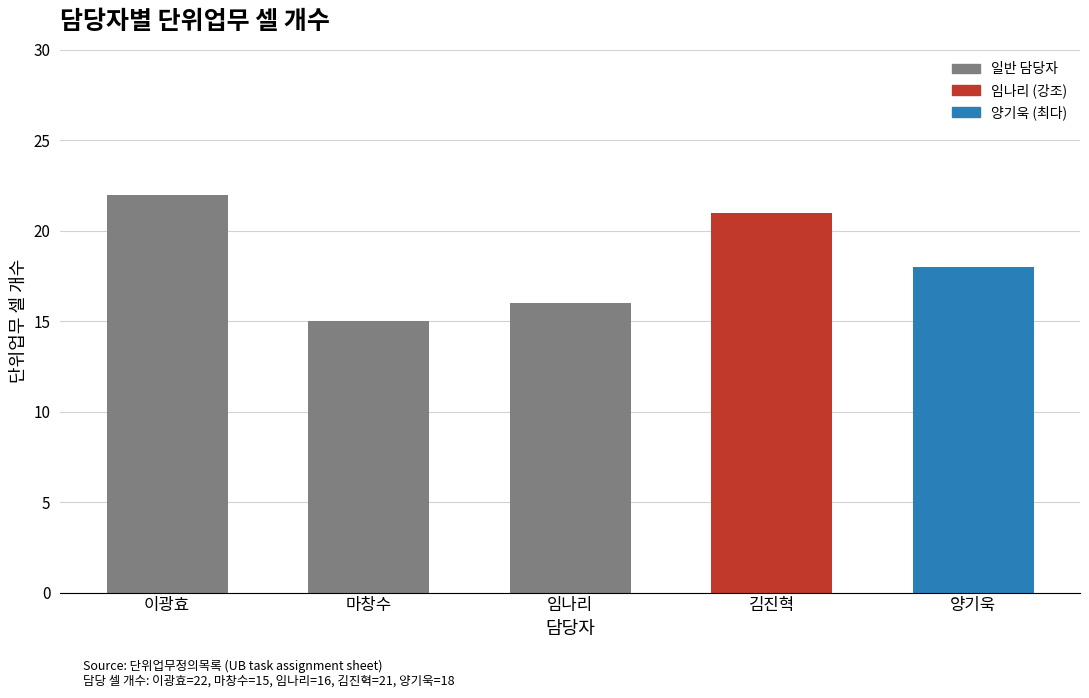

List the labels in order of value, largest first.

이광효, 김진혁, 양기욱, 임나리, 마창수